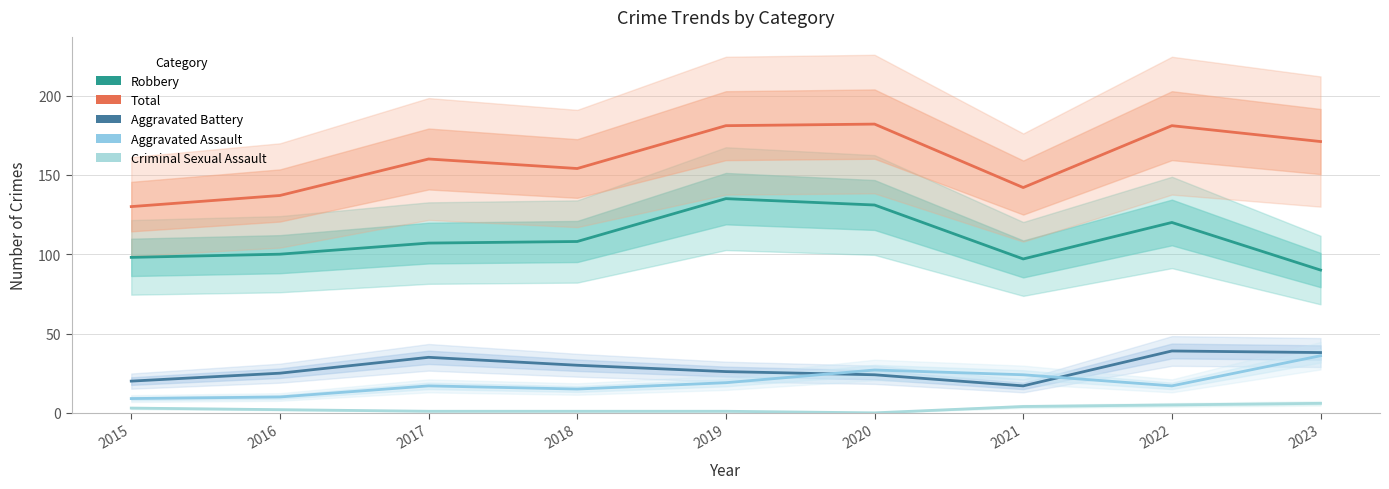

The Robbery series shows 90 at 2023. True or false?

True